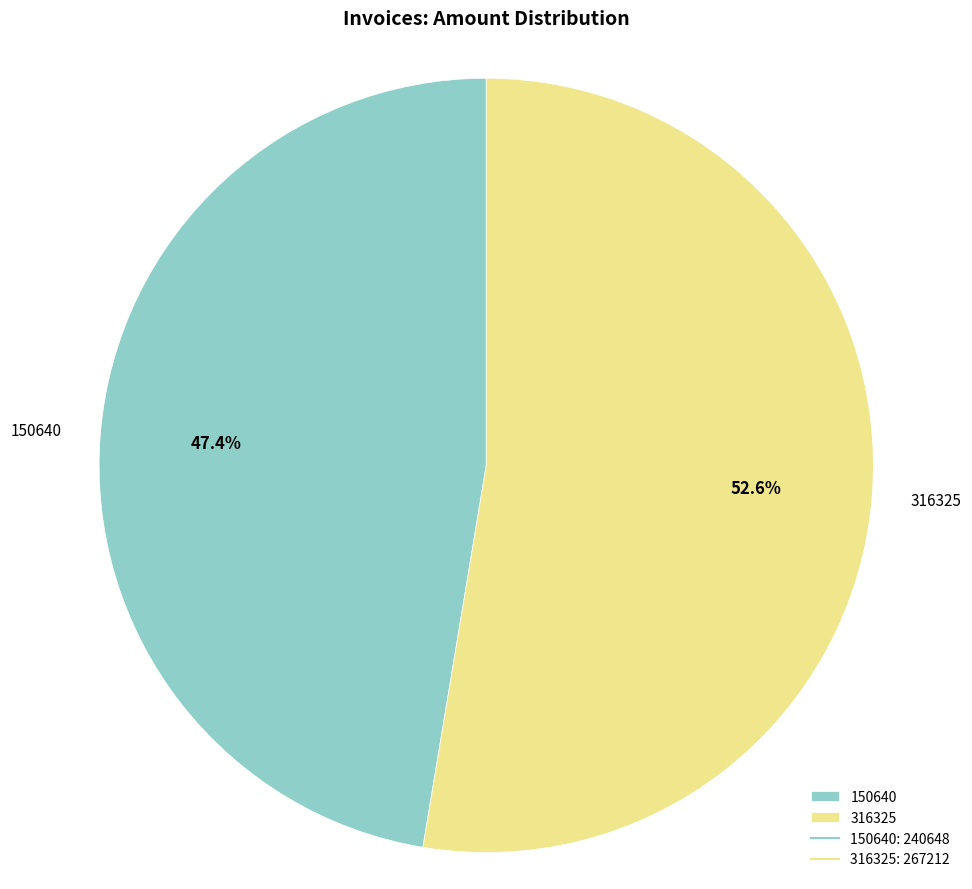

How many segments does this pie chart have?

2